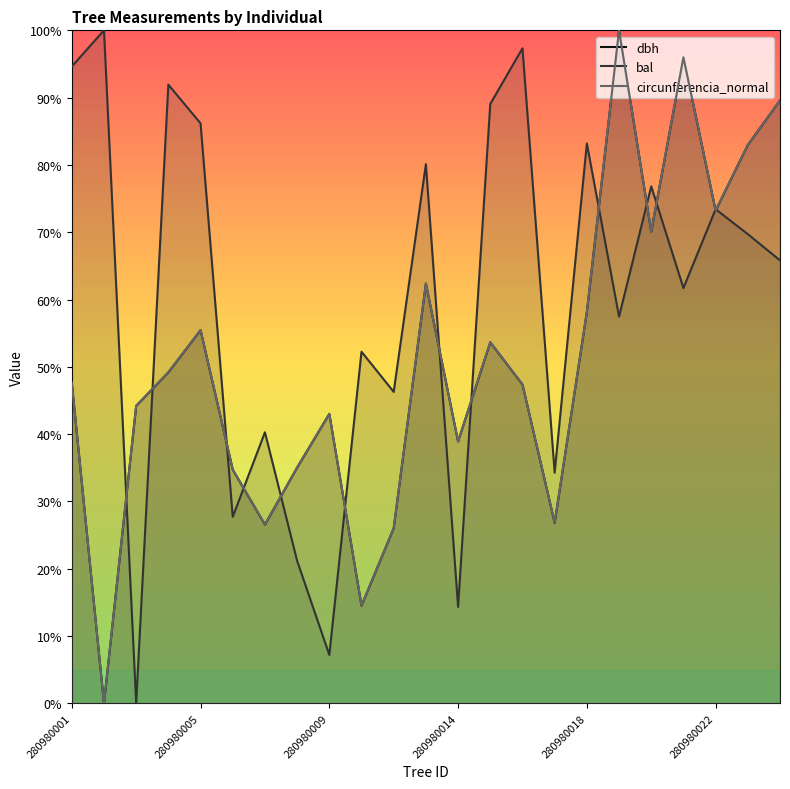

At which category is the sum across all series the highest?

17